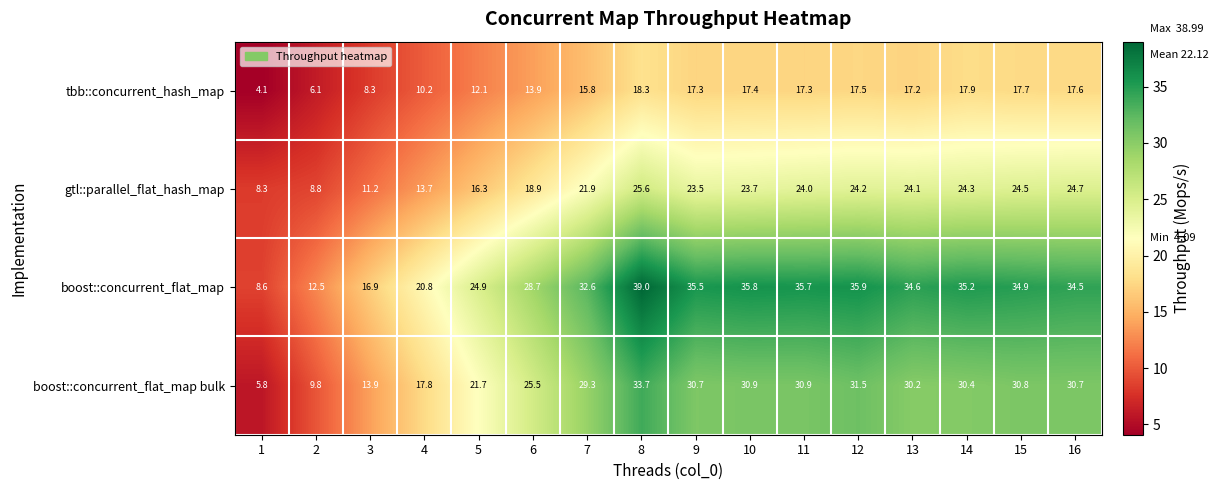

How many series are shown in this chart?

4